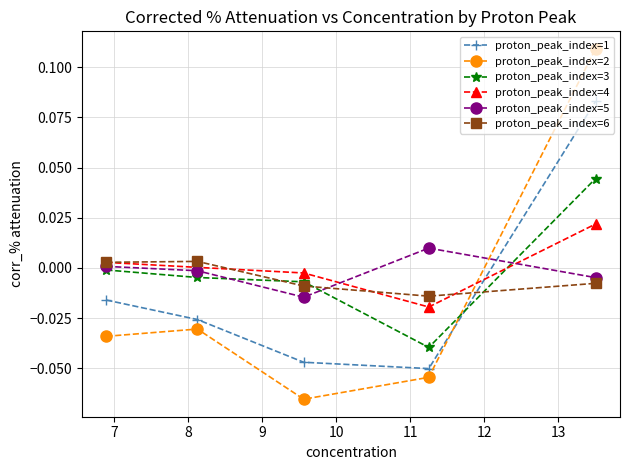

List the series in order of their peak value, lowest first.

proton_peak_index=6, proton_peak_index=5, proton_peak_index=4, proton_peak_index=3, proton_peak_index=1, proton_peak_index=2